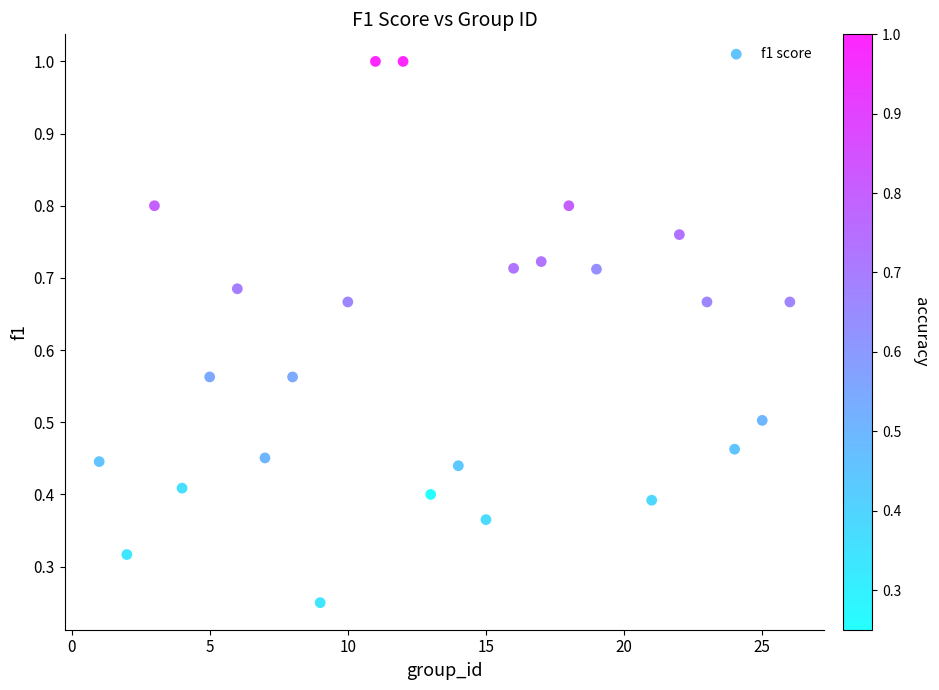

What is the range of X values (max minus min)?

25.0